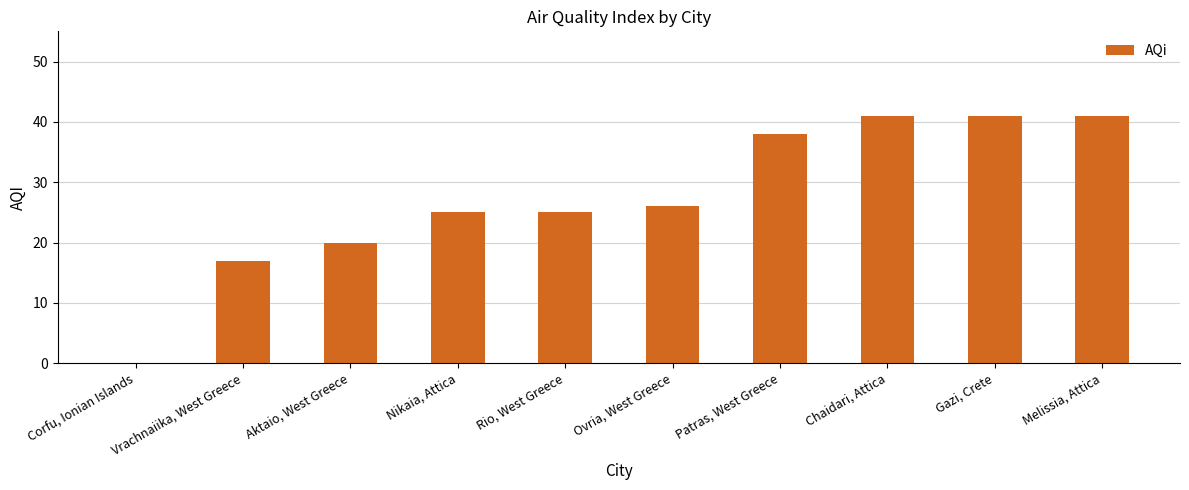

What is the maximum value shown in the chart?

41